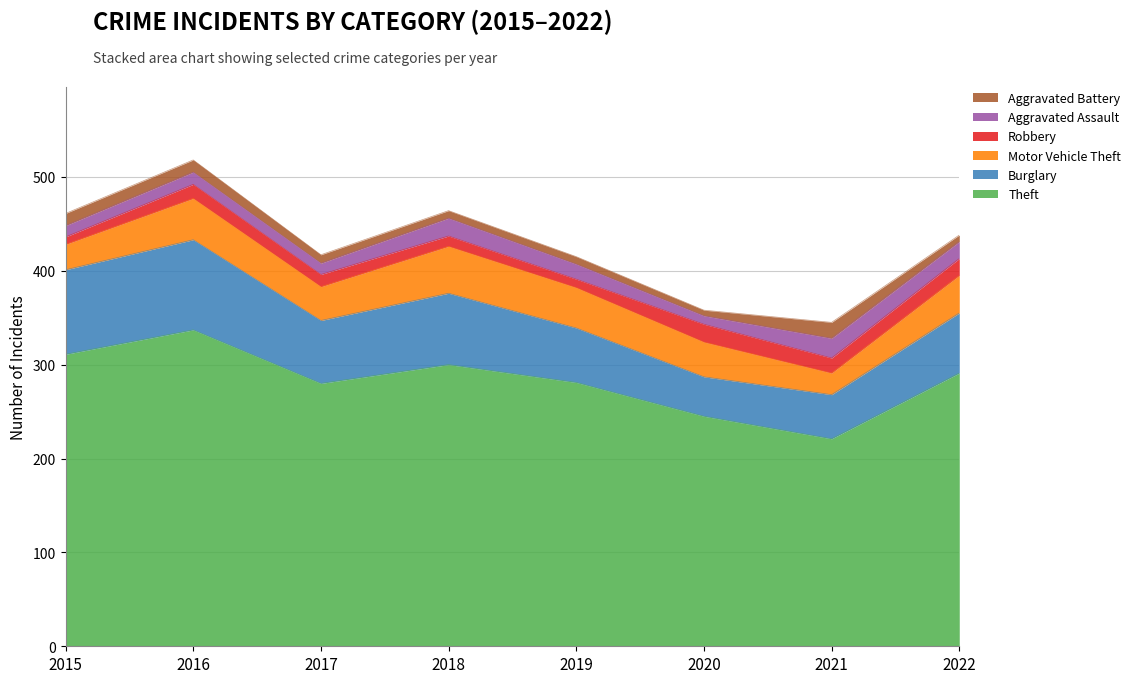

True or false: Burglary and Aggravated Battery cross at least once.

False